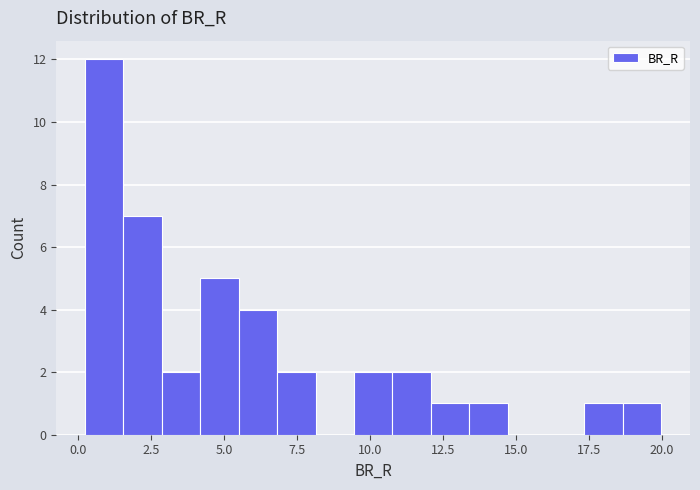

Read against the x-axis, roughly where is the centre of the tallest bar?

1.0